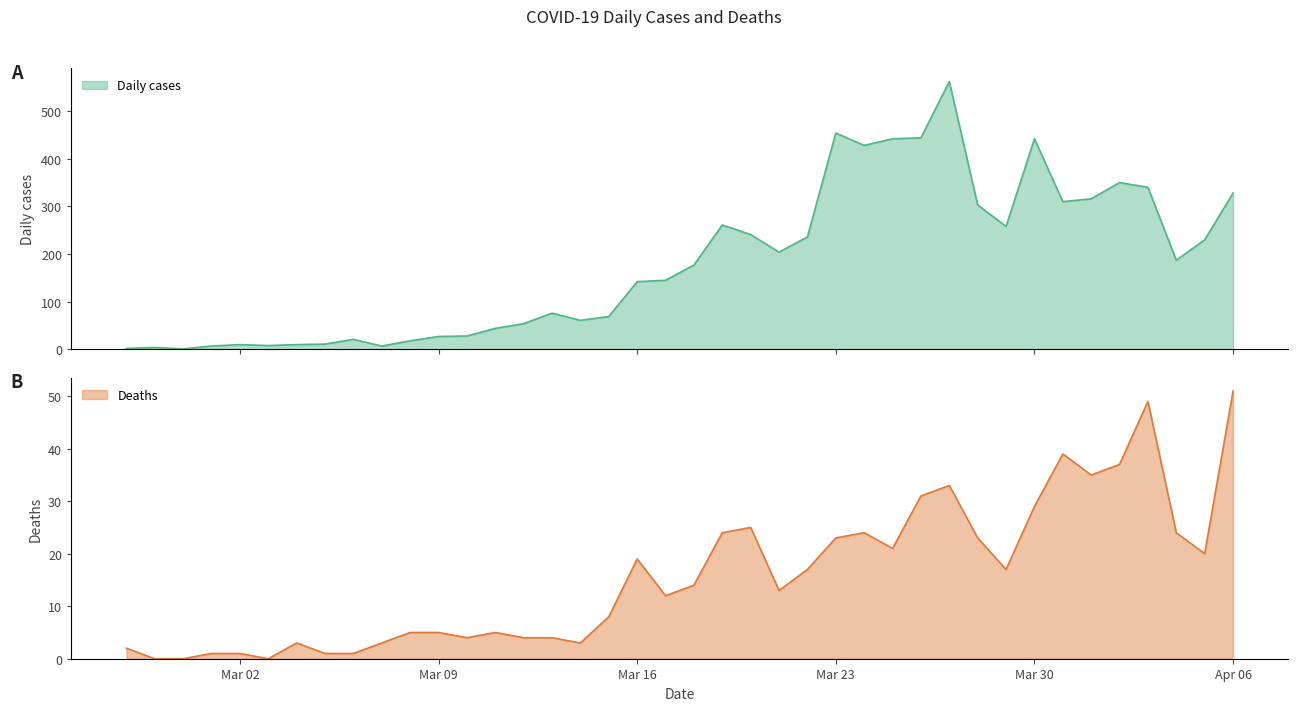

At which label does Daily cases reach its peak?

2020-03-27